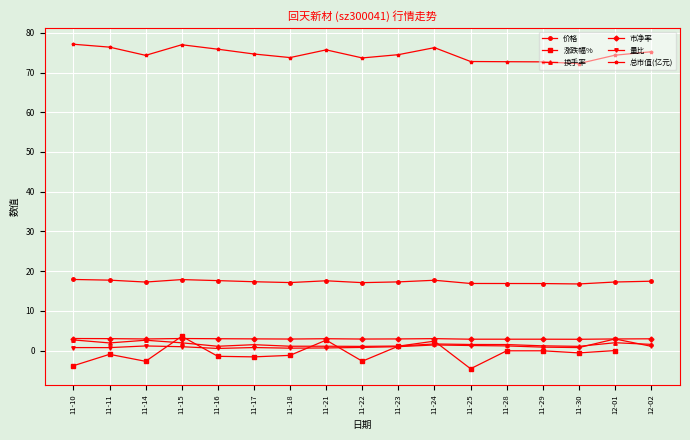

Where do 涨跌幅% and 量比 first cross each other?

11-14 and 11-15